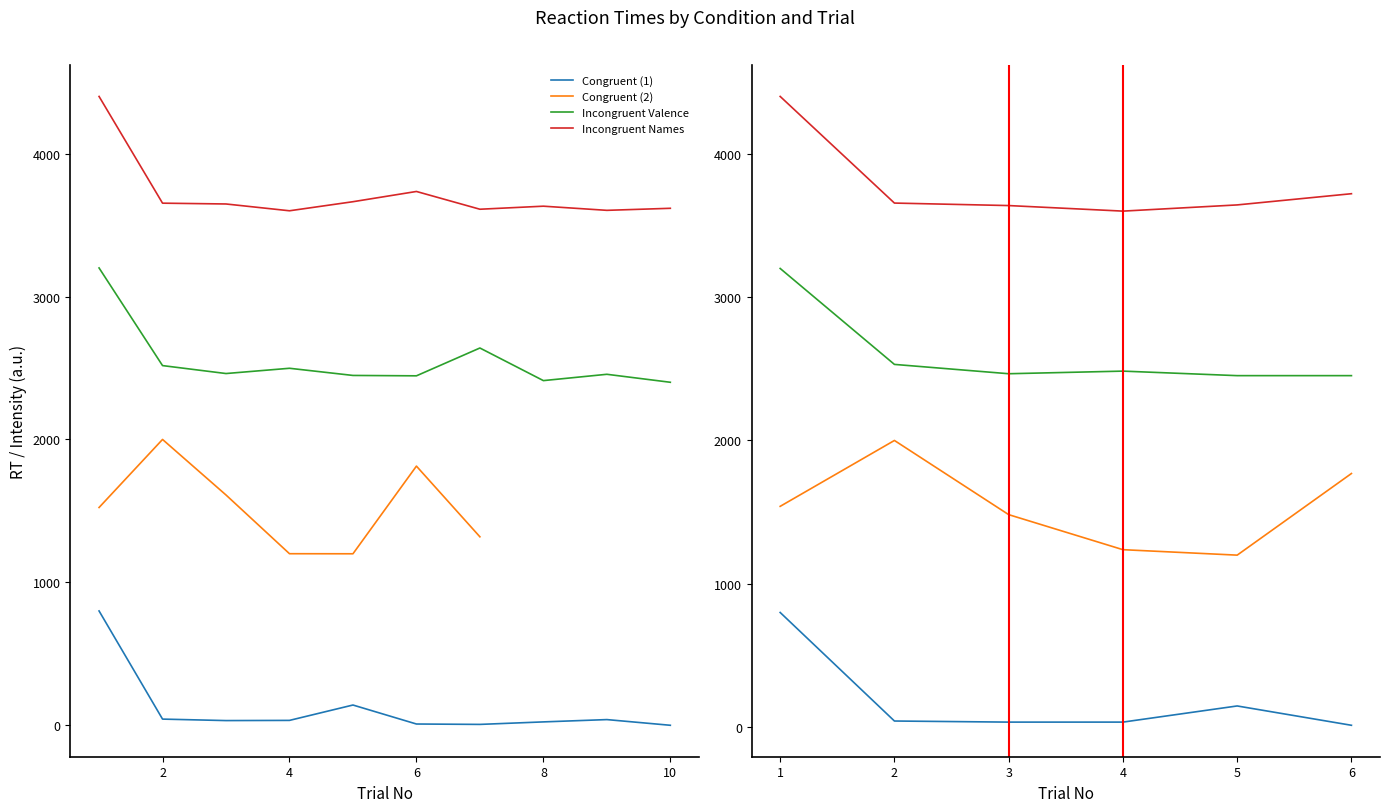

Is the value of incongruent_names at 0 greater than the value of incongruent_good at 7?

Yes